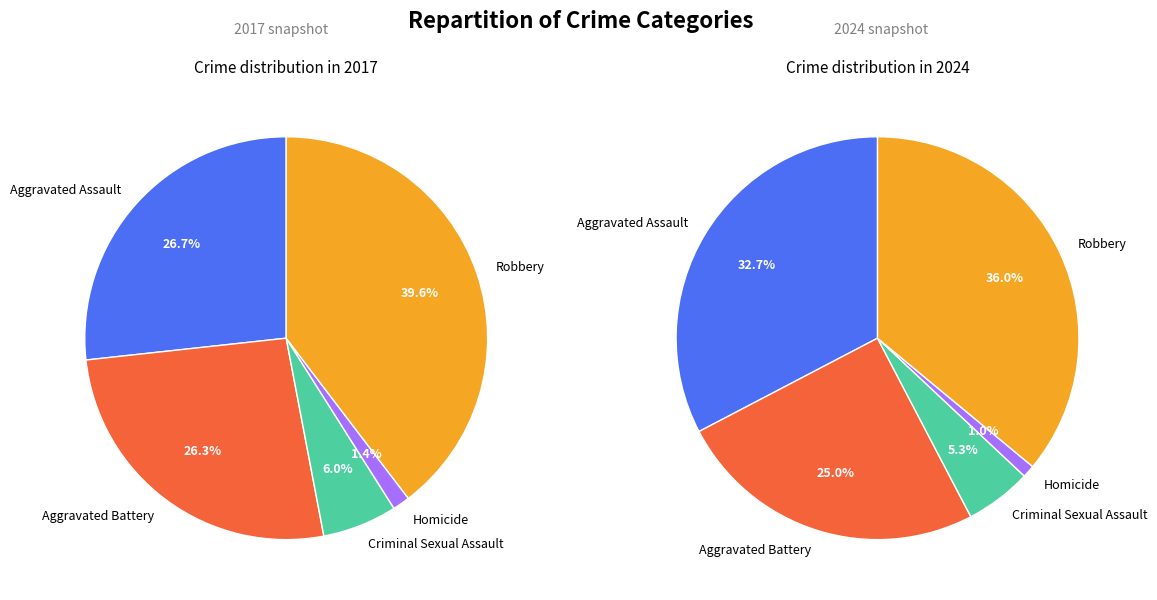

What percentage is the 2 slice, to the nearest percent?

6%